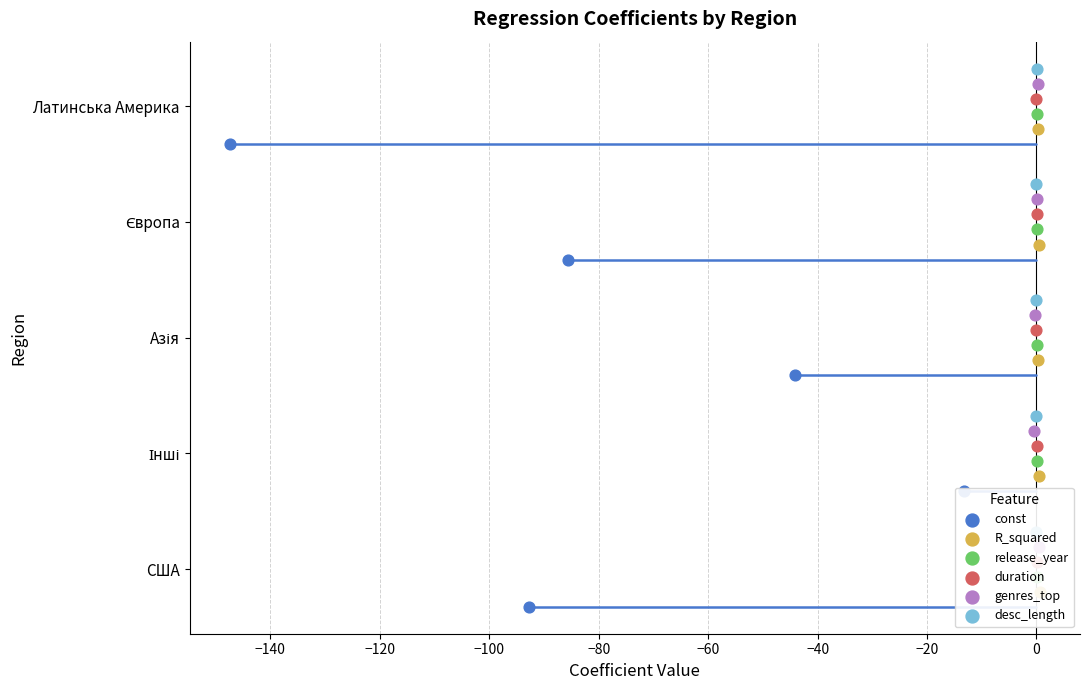

What are all the series names shown in the legend?

const, R_squared, release_year, duration, genres_top, desc_length